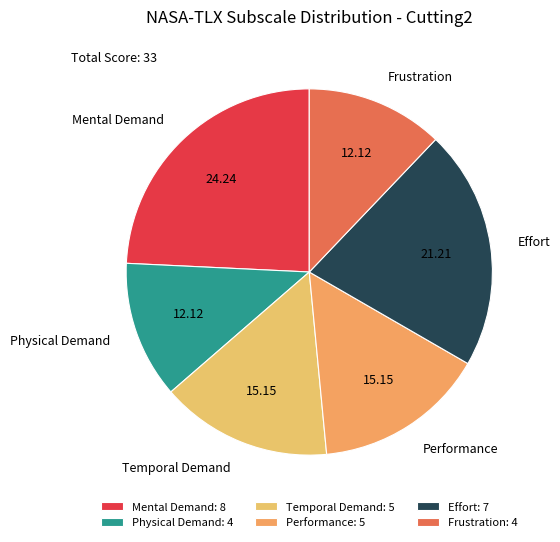

Does any single category account for the majority?

No